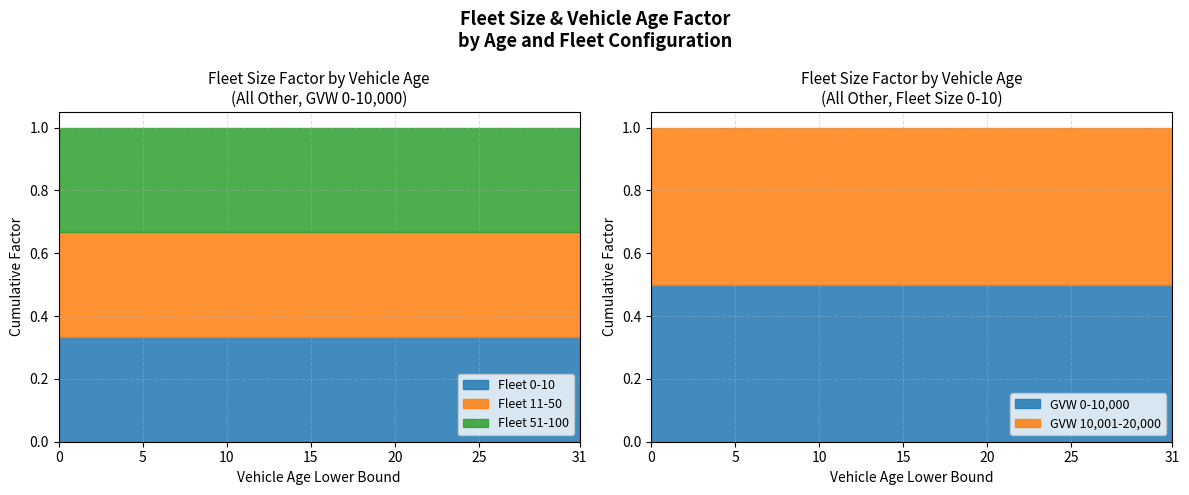

How many categories are shown in the chart?

15